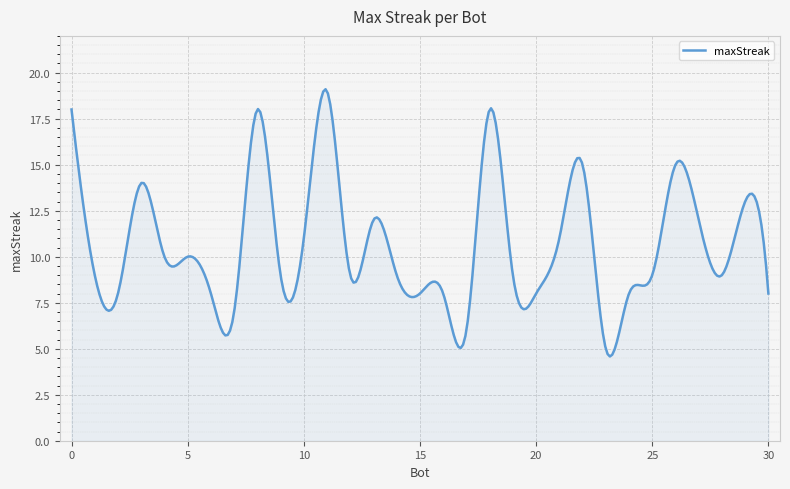

What is the minimum value shown in the chart?

4.6